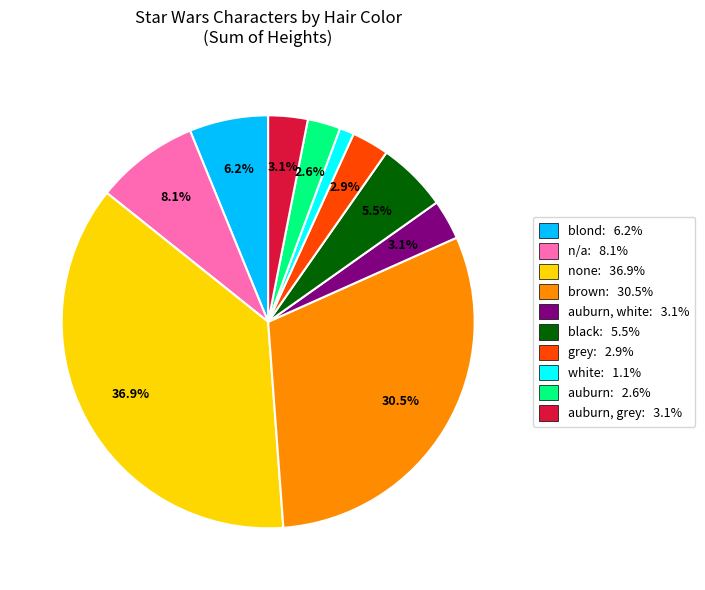

Combined, what portion of the pie is auburn: 2.6% and n/a: 8.1%?

10.7%